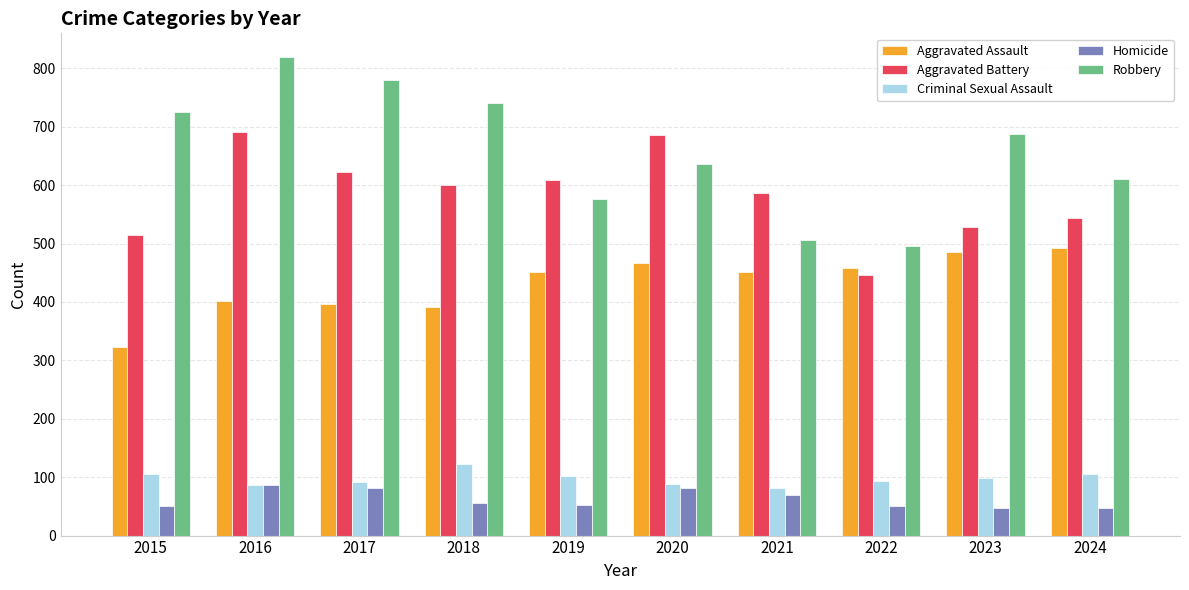

What is the maximum value shown in the chart?

819